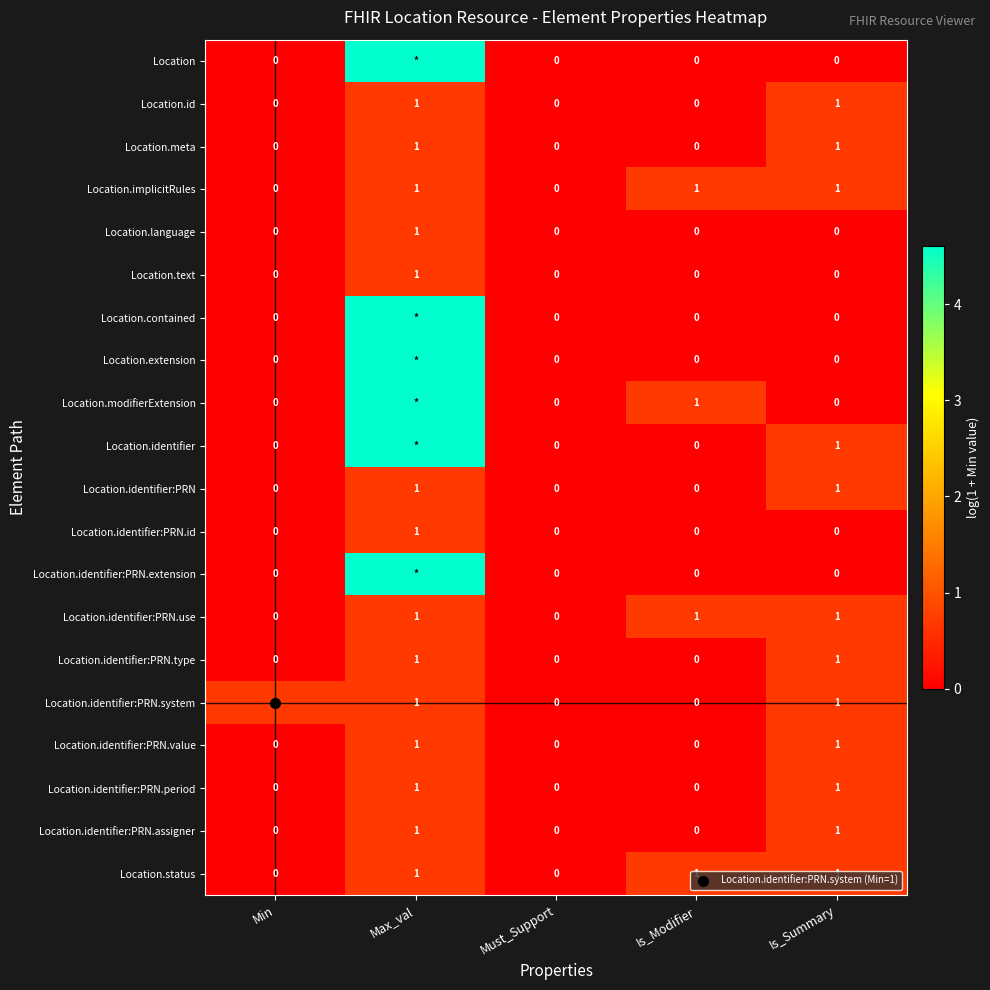

Rank the series by their maximum value, from highest to lowest.

Location, Location.contained, Location.extension, Location.modifierExtension, Location.identifier, Location.identifier:PRN.extension, Location.id, Location.meta, Location.implicitRules, Location.language, Location.text, Location.identifier:PRN, Location.identifier:PRN.id, Location.identifier:PRN.use, Location.identifier:PRN.type, Location.identifier:PRN.system, Location.identifier:PRN.value, Location.identifier:PRN.period, Location.identifier:PRN.assigner, Location.status